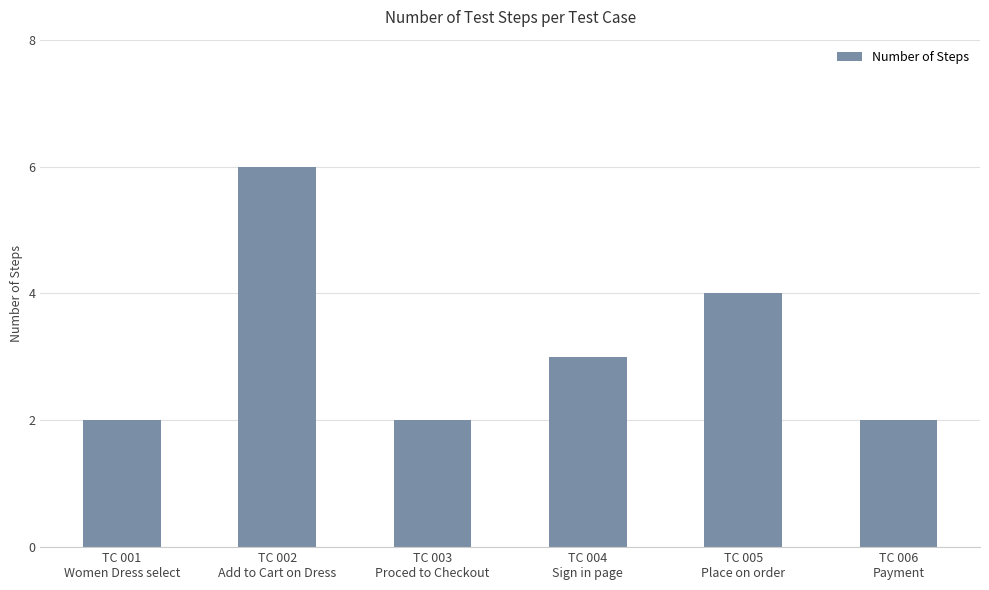

How many values are between 2 and 4?

5